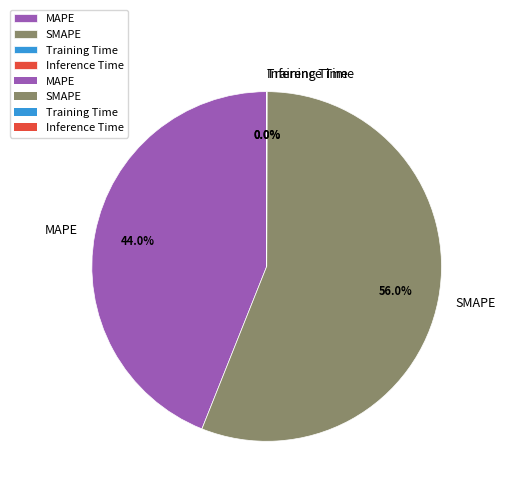

Which slice is the largest?

SMAPE